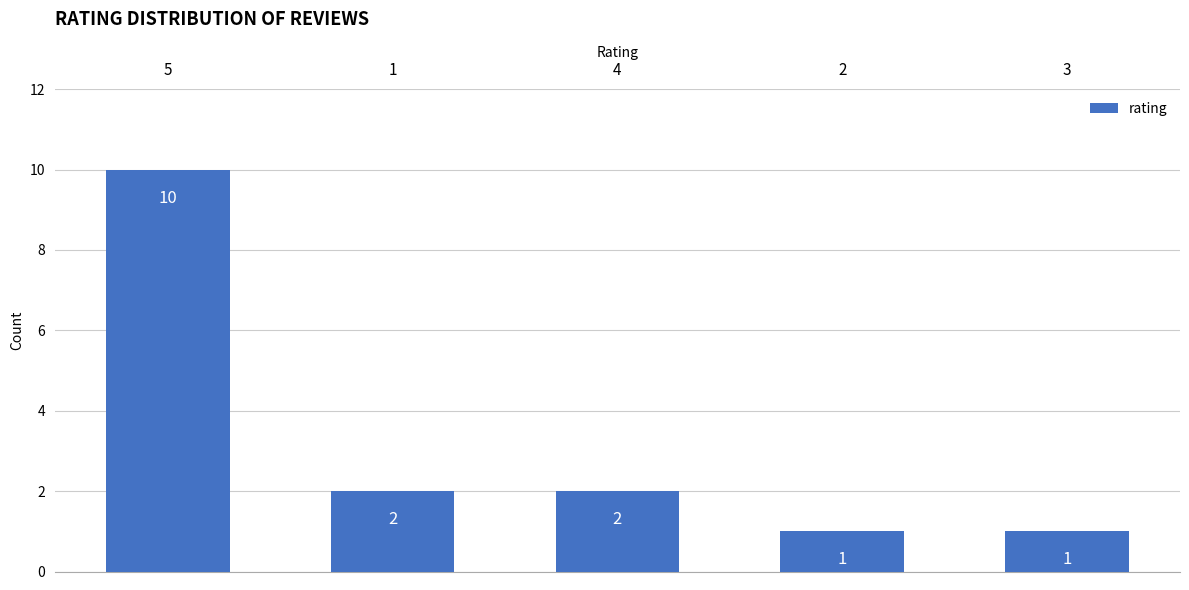

Does the chart contain stacked bars?

No